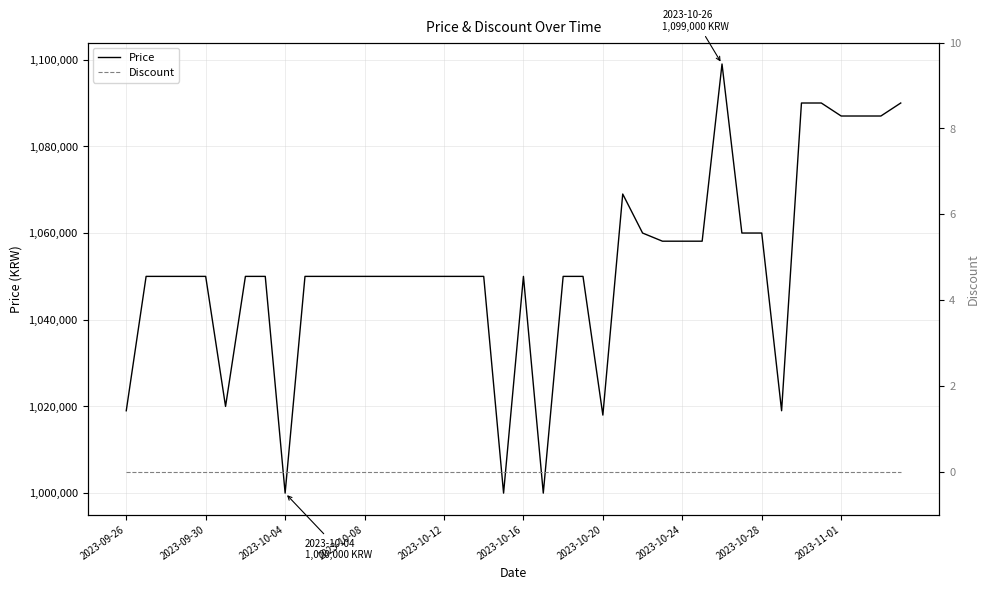

Which category has the lowest value across all series?

2023-09-26